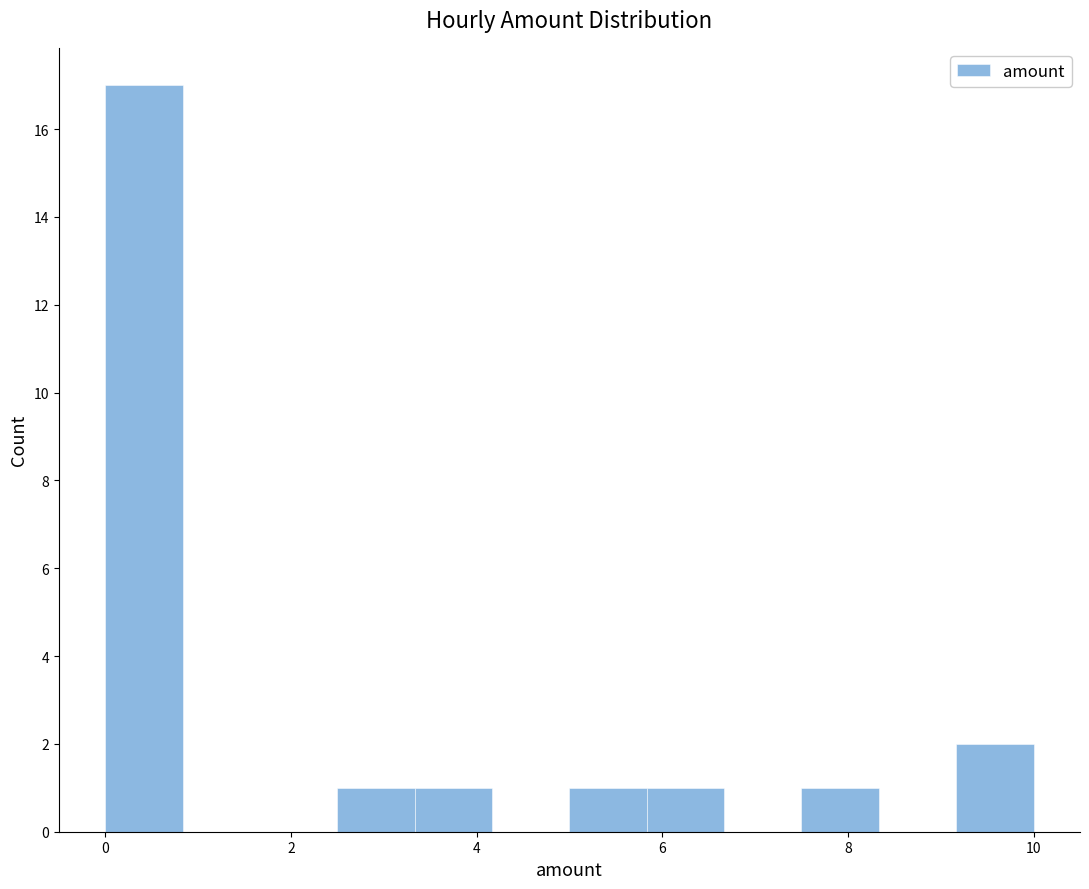

Reading left to right, transcribe this chart: for each bar, give the range it covers on the x-axis and its height. Neither the bar edges nor the heights are printed on the chart, so give them approximately, as read against the axes.

0.0 to 0.8: 17
0.8 to 1.6: 0
1.6 to 2.6: 0
2.6 to 3.4: 1
3.4 to 4.2: 1
4.2 to 5.0: 0
5.0 to 5.8: 1
5.8 to 6.6: 1
6.6 to 7.6: 0
7.6 to 8.4: 1
8.4 to 9.2: 0
9.2 to 10.0: 2